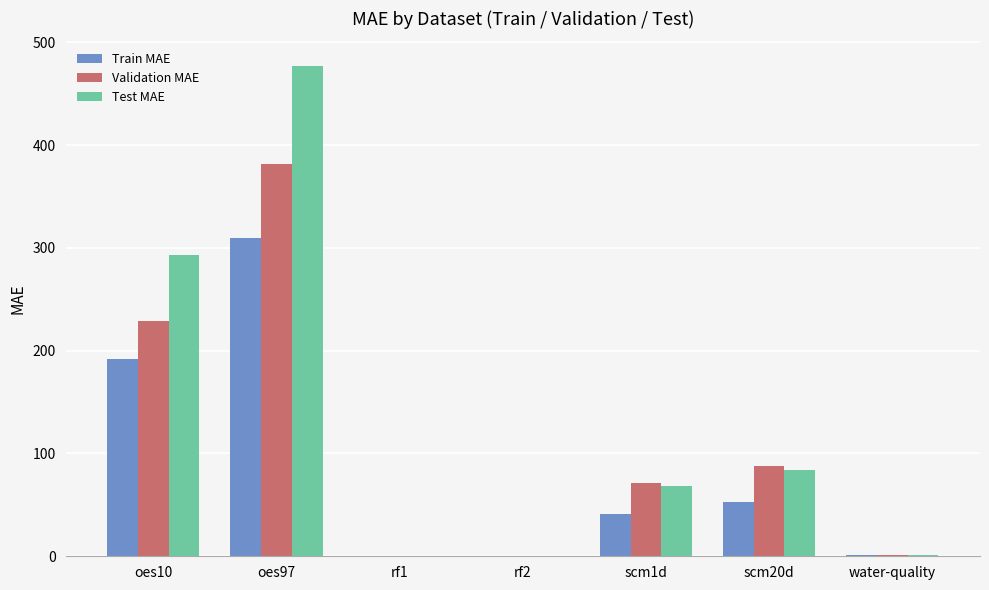

The value of Test MAE at oes10 is 443.0. True or false?

False